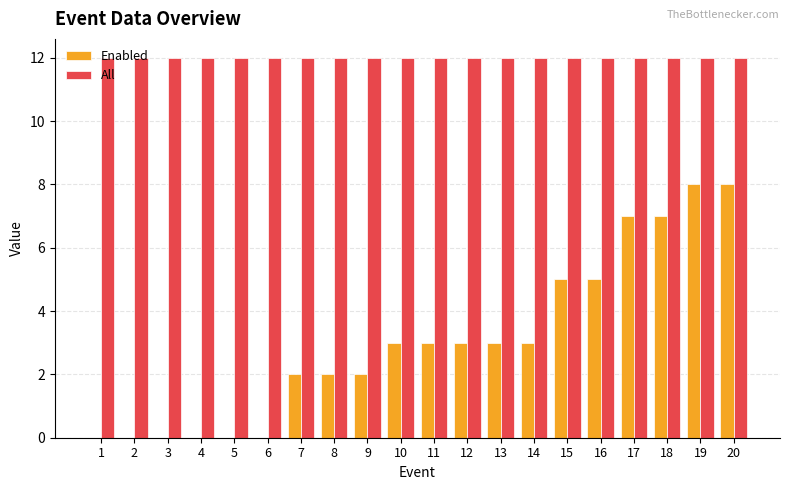

Does the chart contain stacked bars?

No